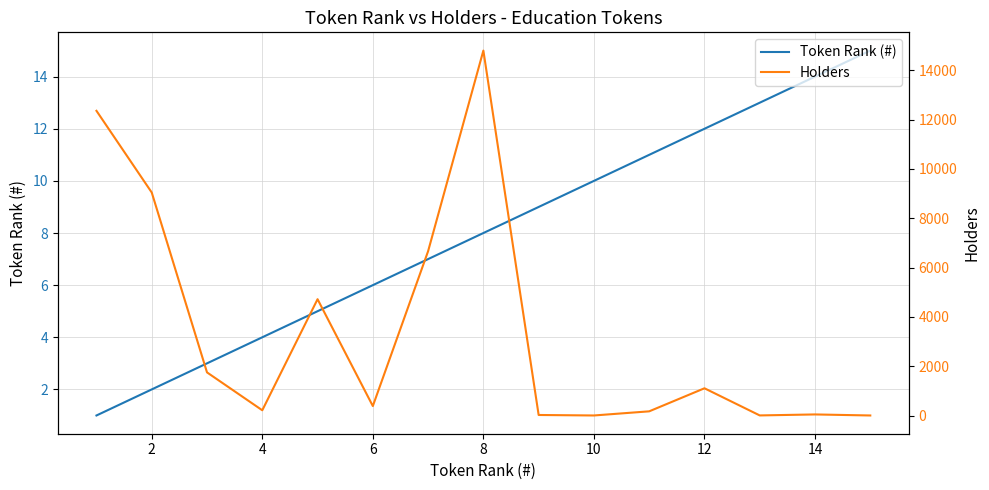

True or false: Token Rank (#) has a value of 2 at 2.

True